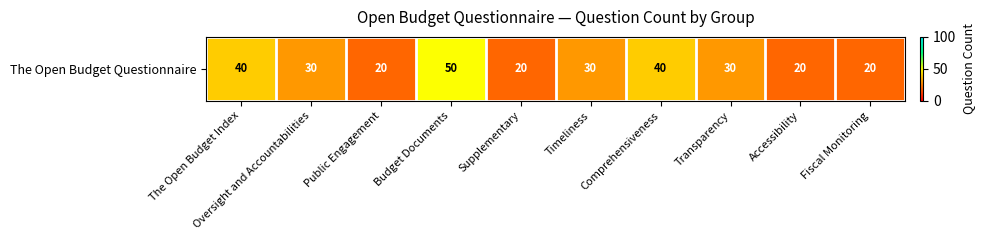

Reading left to right, what are all the values shown in this chart?

40	30	20	50	20	30	40	30	20	20